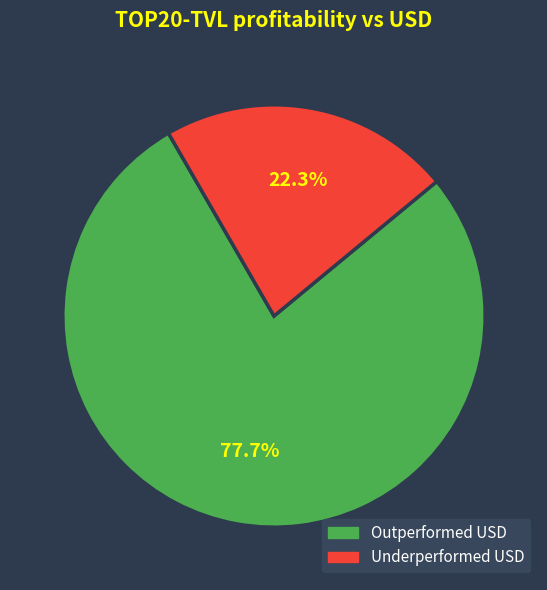

Is the sum of Outperformed USD and Underperformed USD greater than half?

Yes